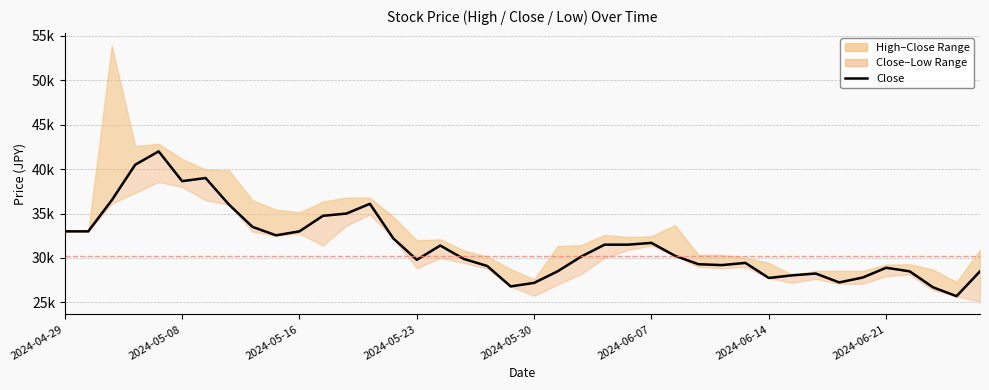

How many categories are shown in the chart?

40